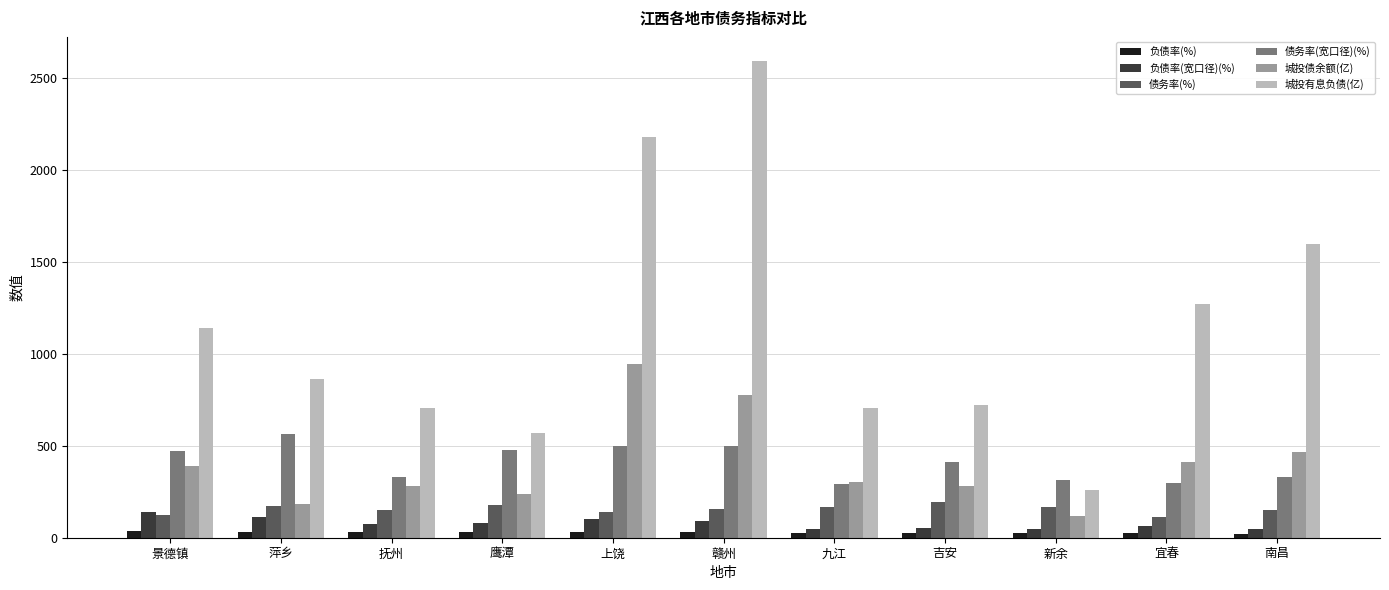

How many bars are there in total?

66